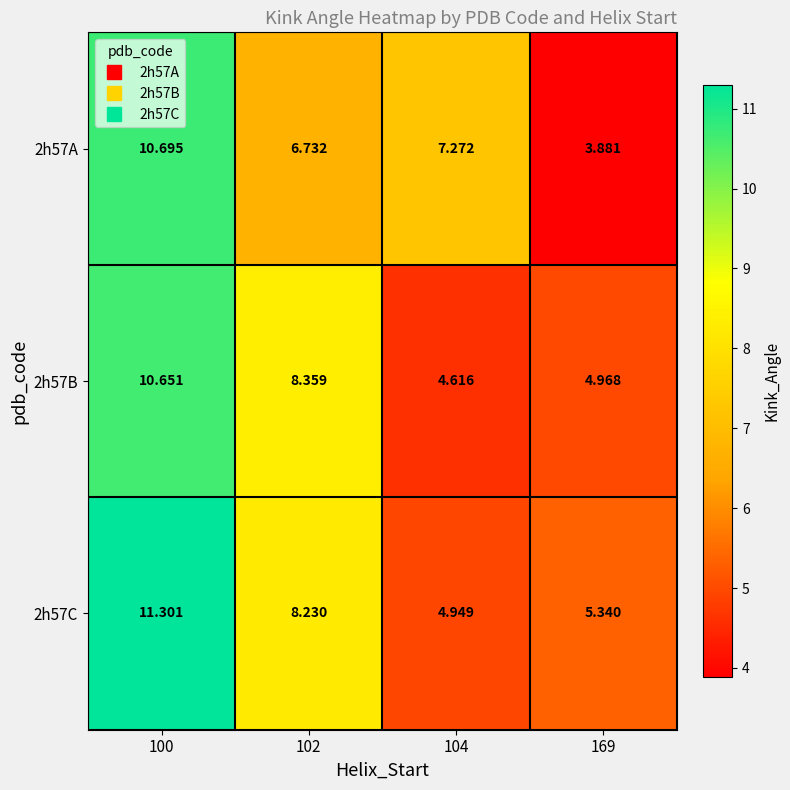

Is the value of 2h57A at 169 greater than the value of 2h57C at 100?

No